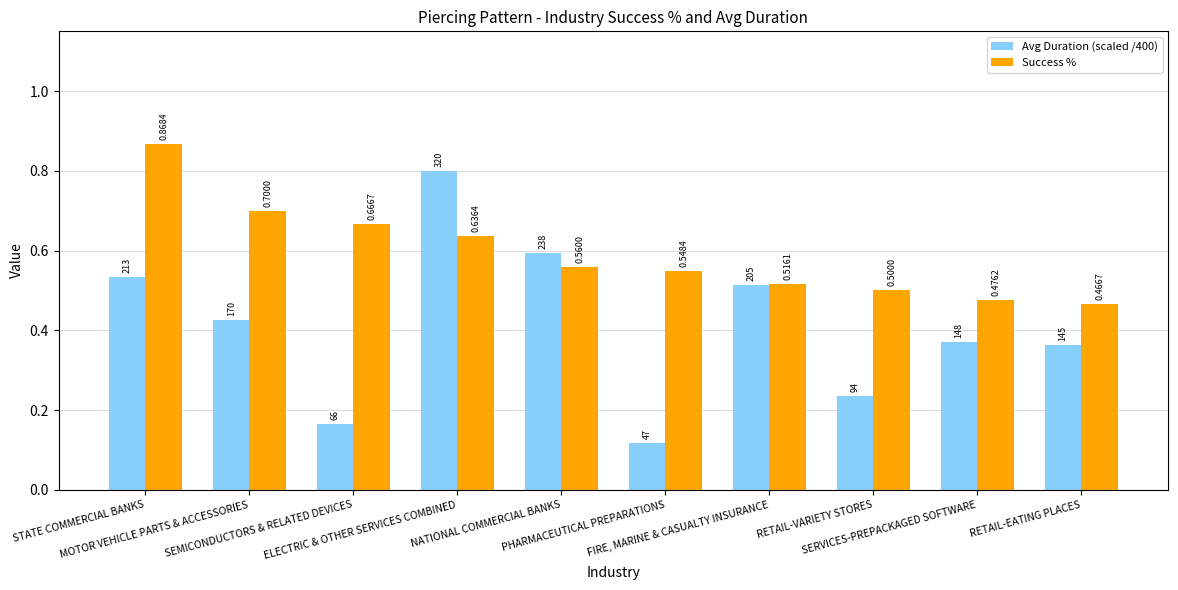

What position from the right is FIRE, MARINE & CASUALTY INSURANCE?

4